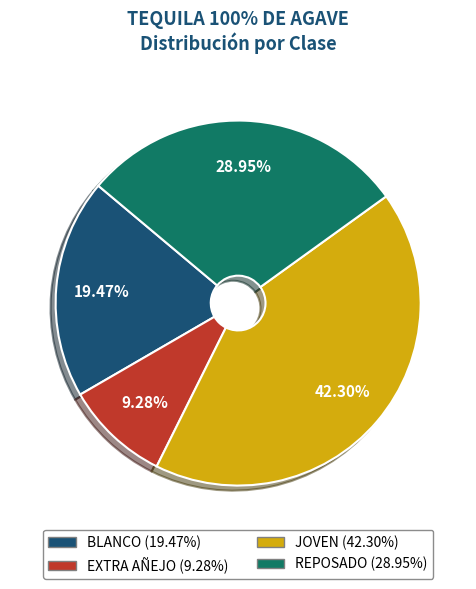

Which has a higher value, REPOSADO or BLANCO?

REPOSADO